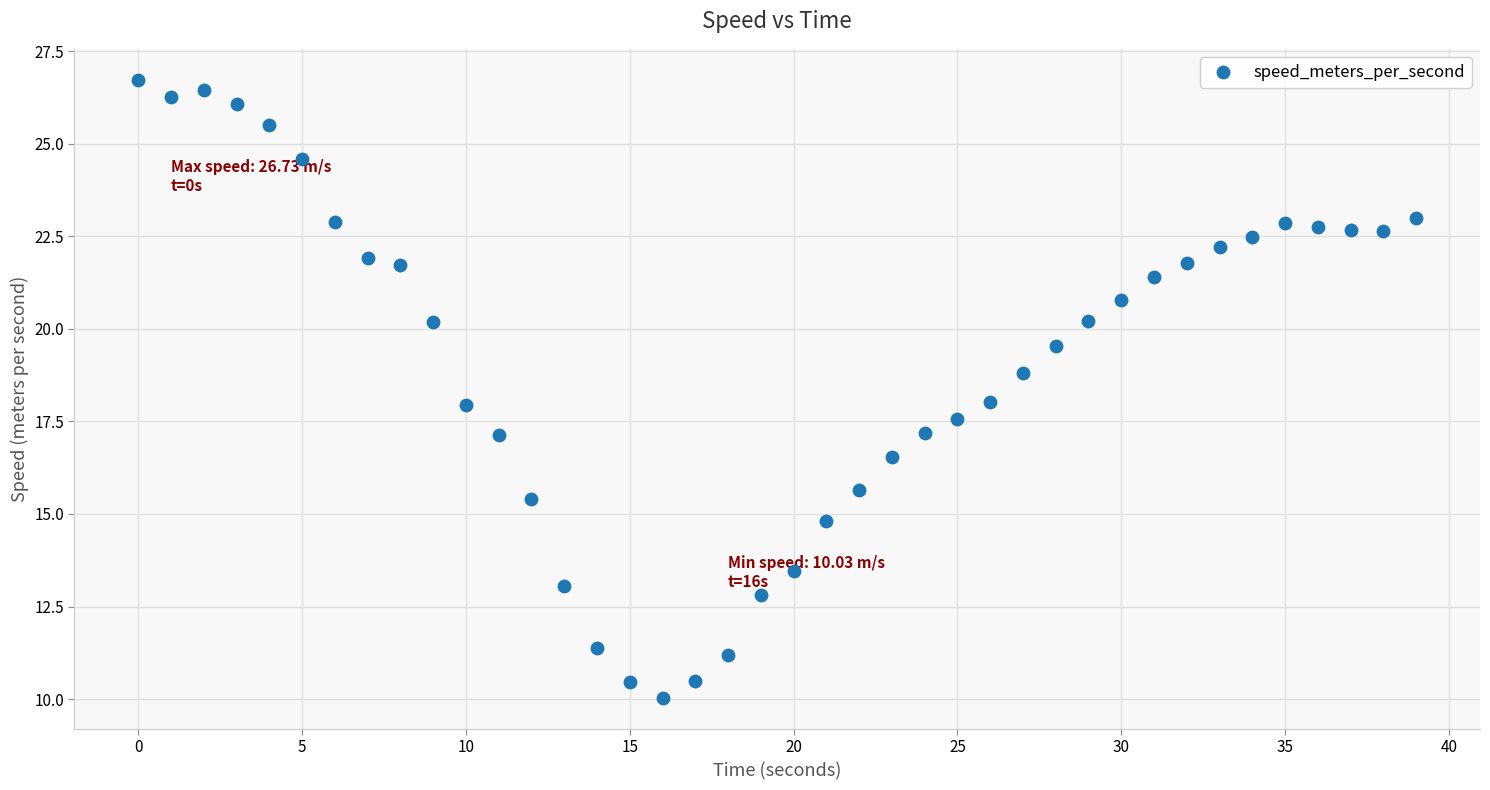

What is the range of Y values (max minus min)?

16.7